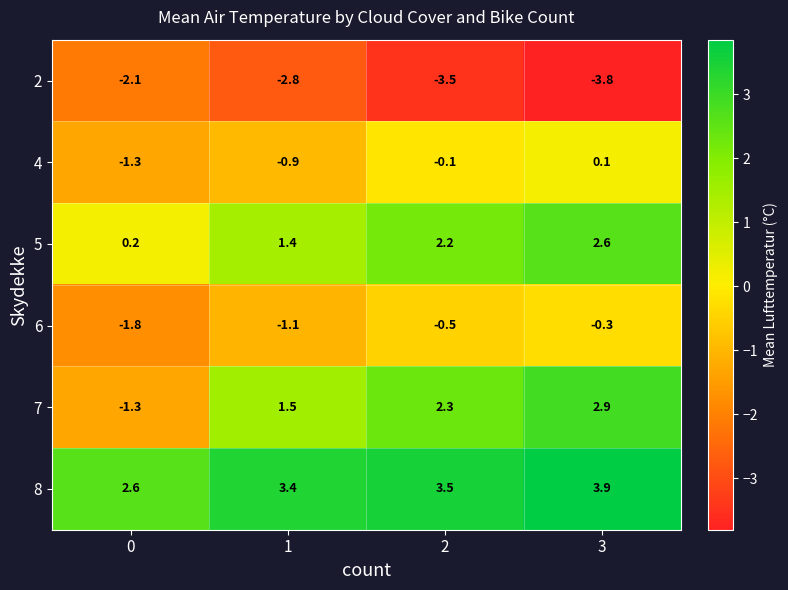

Reading left to right, extract all data points from this chart.

2: 0=-2.1	1=-2.8	2=-3.5	3=-3.8
4: 0=-1.3	1=-0.9	2=-0.1	3=0.1
5: 0=0.2	1=1.4	2=2.2	3=2.6
6: 0=-1.8	1=-1.1	2=-0.5	3=-0.3
7: 0=-1.3	1=1.5	2=2.3	3=2.9
8: 0=2.6	1=3.4	2=3.5	3=3.9